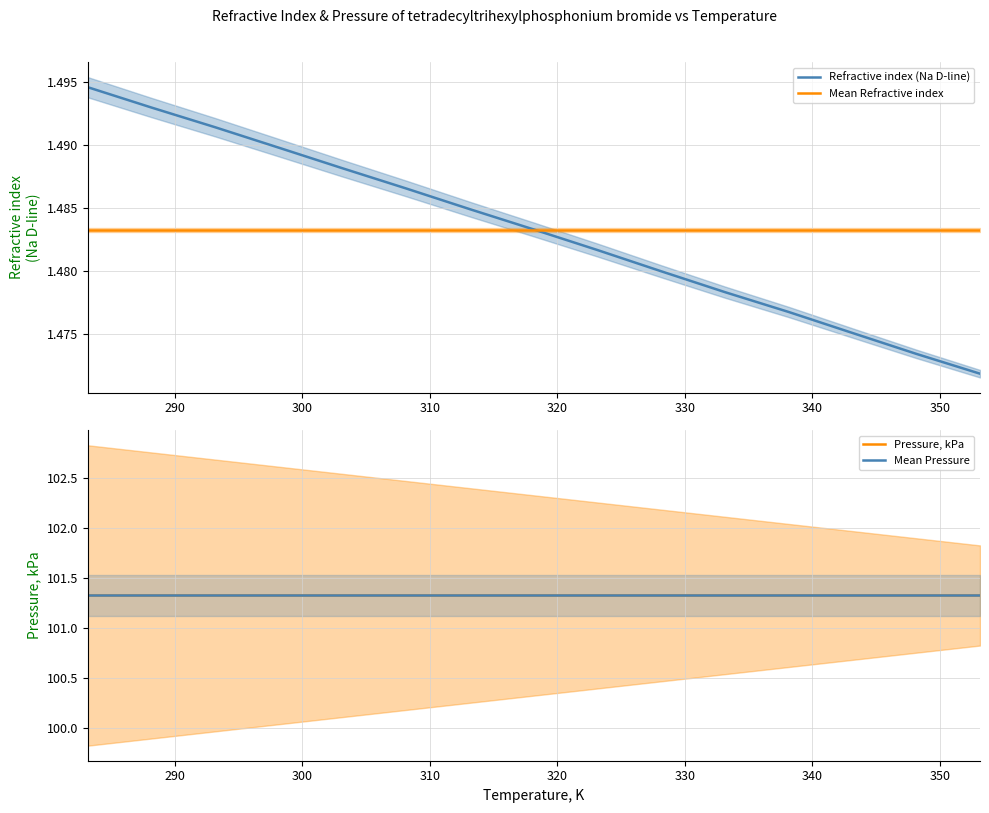

Which series has the widest spread of values?

Refractive index (Na D-line)